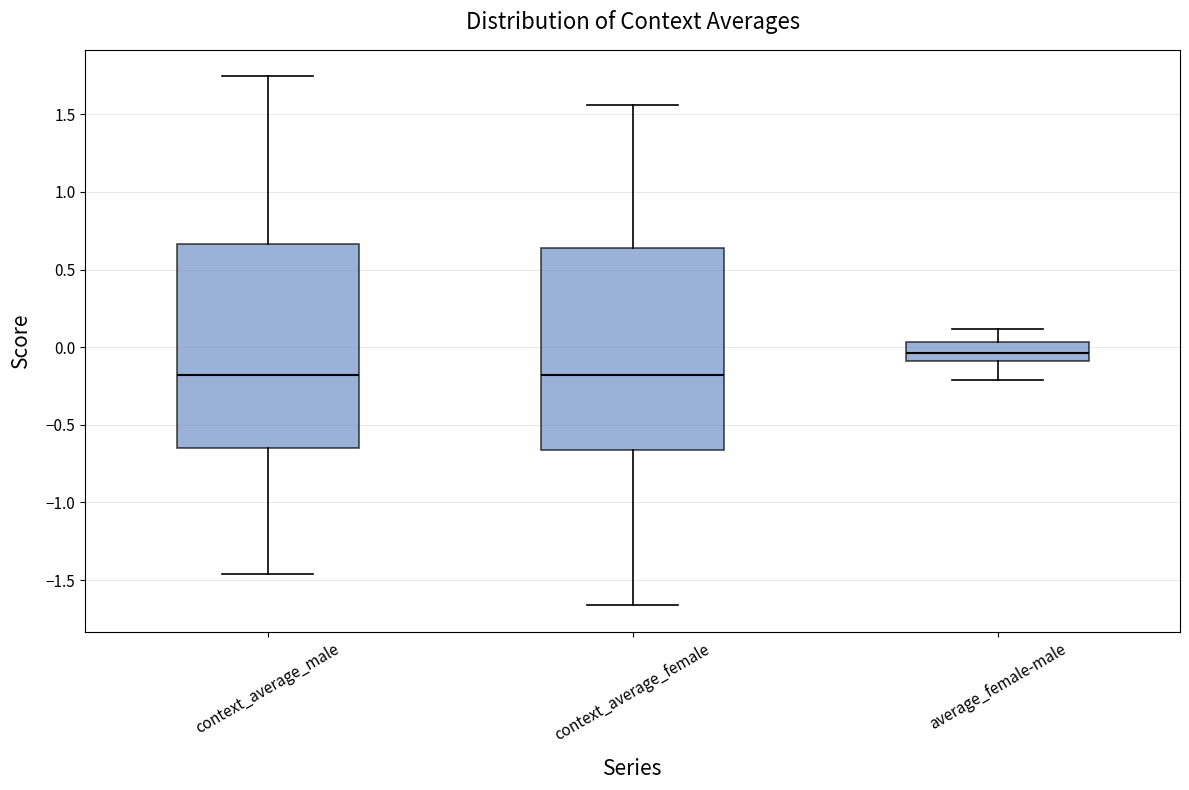

Reading left to right, read every box against the y-axis: the position of its median line, the range the box covers, and the ends of its whiskers. The values are not printed on the chart, so give them approximately, as read against the axis.

context_average_male: median -0.20, box -0.65 to 0.65, whiskers -1.45 to 1.75
context_average_female: median -0.20, box -0.65 to 0.65, whiskers -1.65 to 1.55
average_female-male: median -0.05, box -0.10 to 0.05, whiskers -0.20 to 0.10